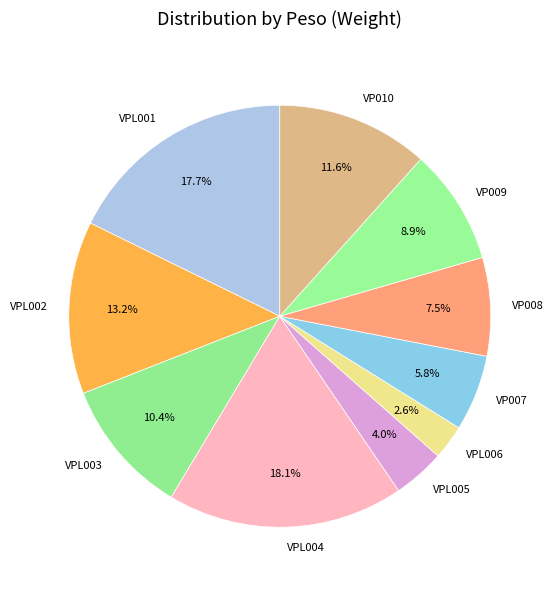

Does VP007 account for over 50% of the chart?

No